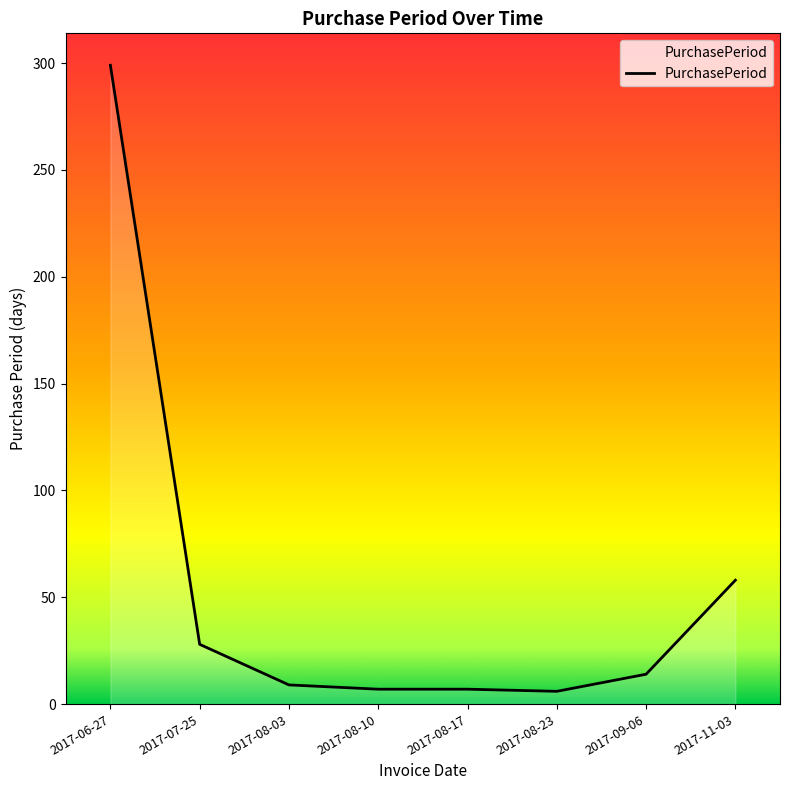

What position from the right is 2017-07-25?

7